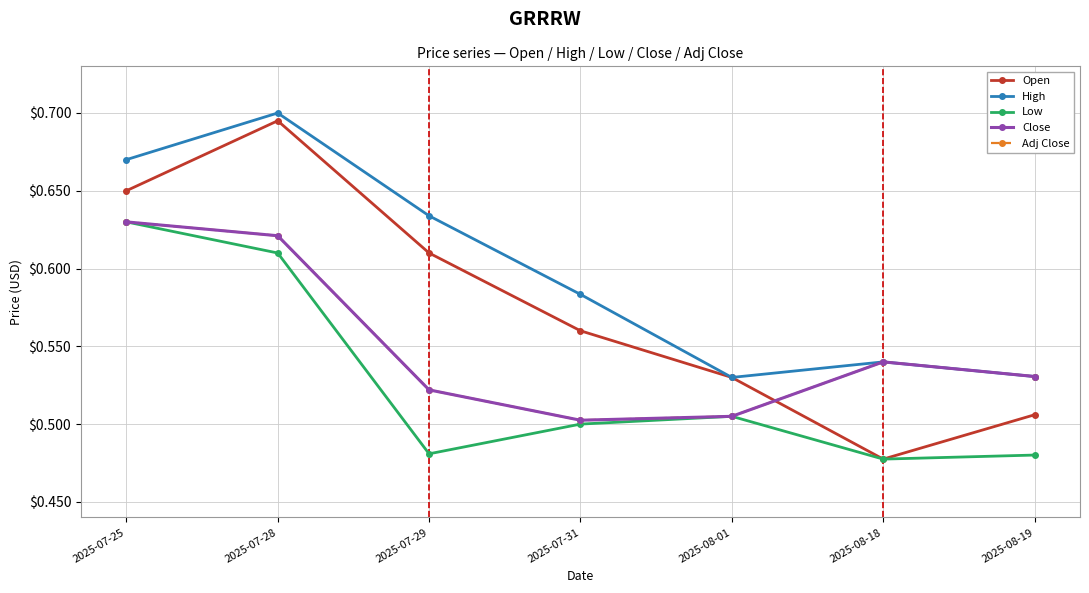

At which category does Open reach its first local peak?

2025-07-28